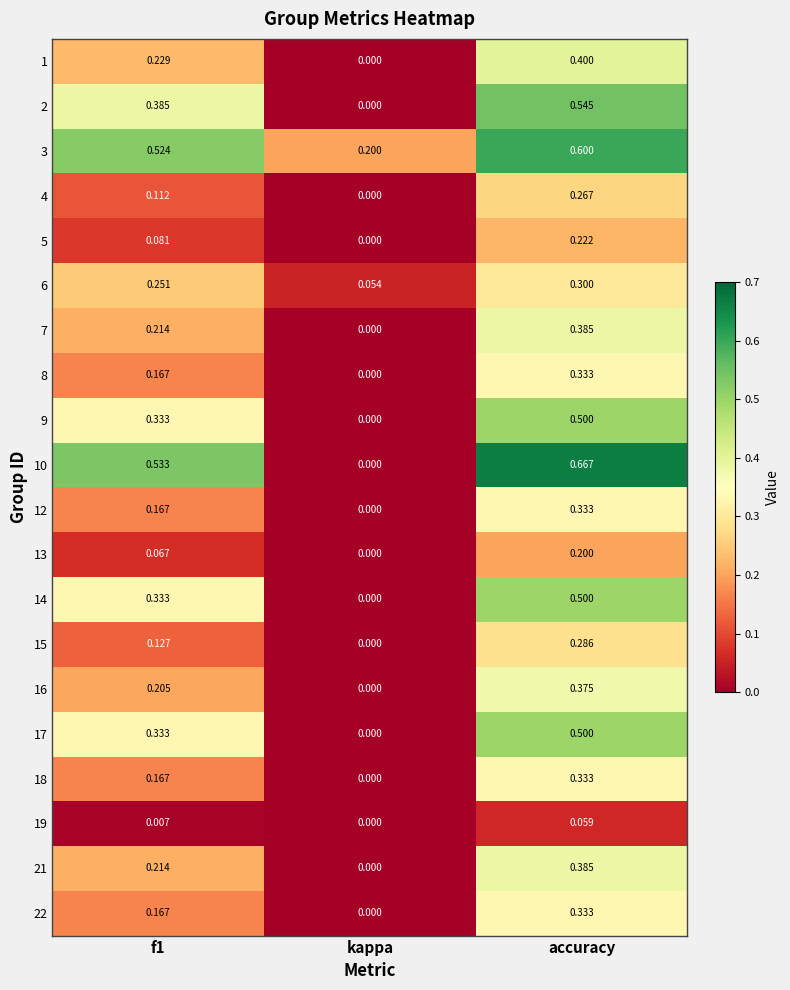

At which category is the sum across all series the highest?

accuracy